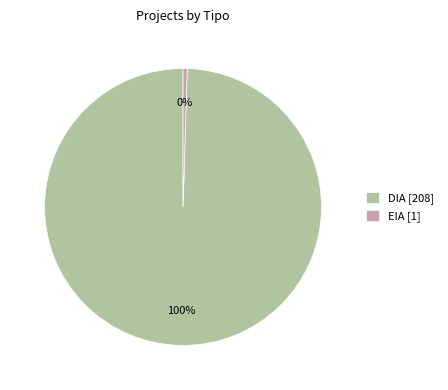

To the nearest percent, what portion does DIA represent?

100%